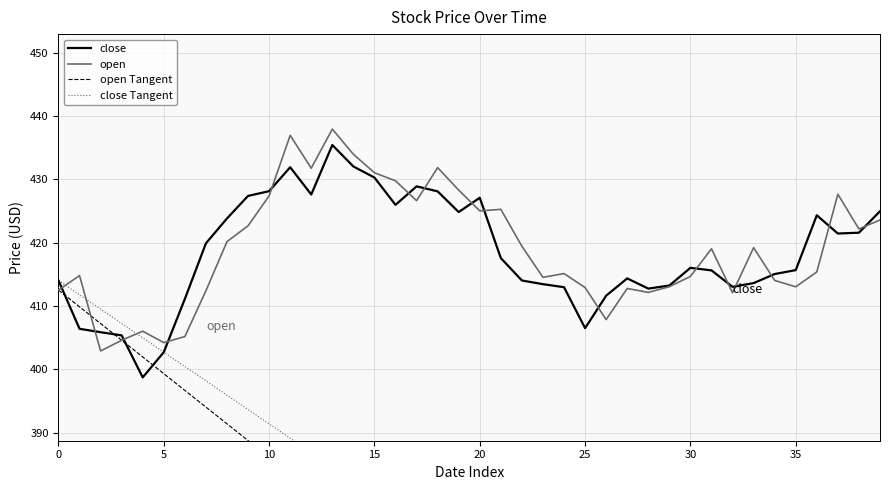

At 37, list the series in order from smallest to largest.

open Tangent, close Tangent, close, open